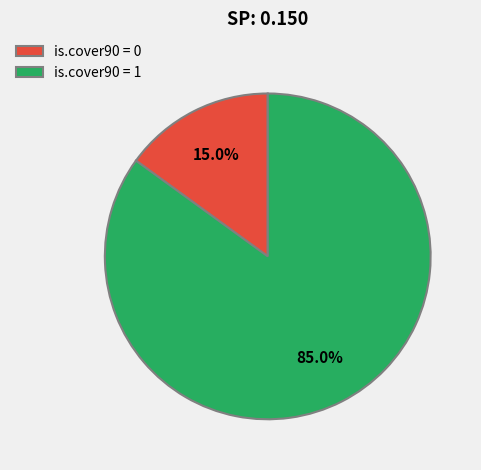

What is the smallest slice in the pie chart?

is.cover90 = 0